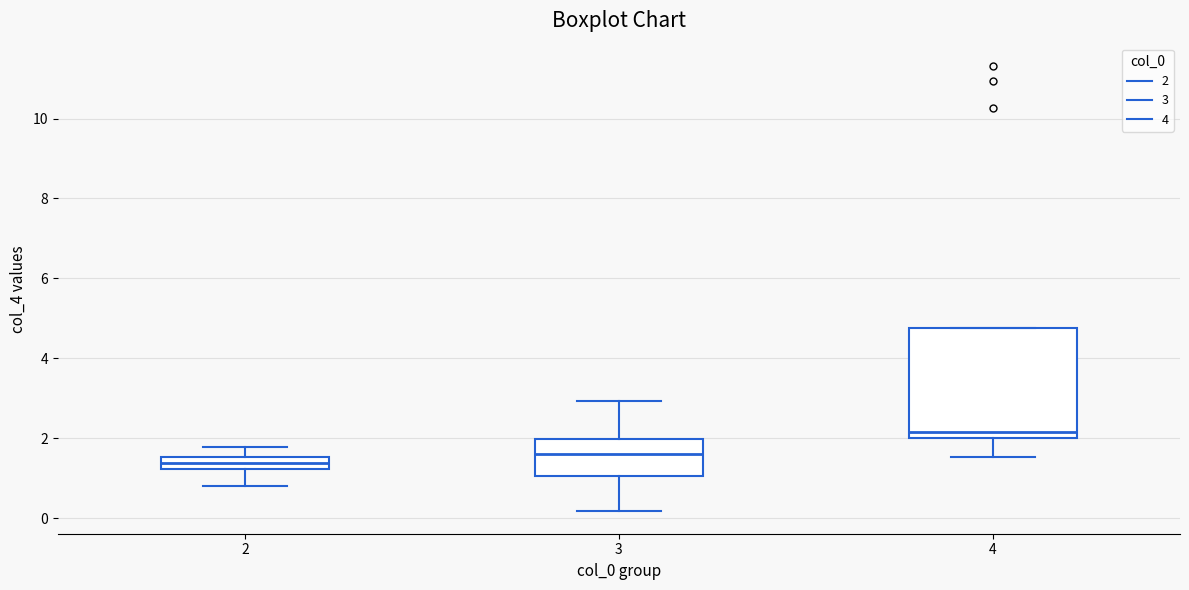

Where is the upper edge of the box at x = 4 on the y-axis? The values are not printed on the chart, so give them approximately, as read against the axis.

4.8